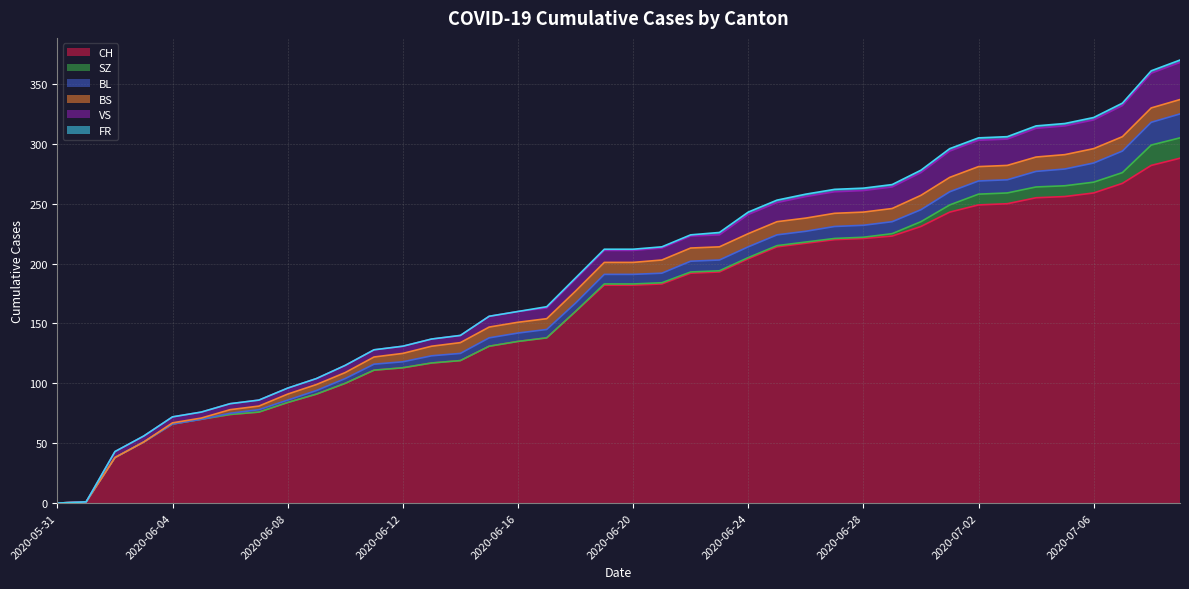

How many lines are shown in the chart?

6